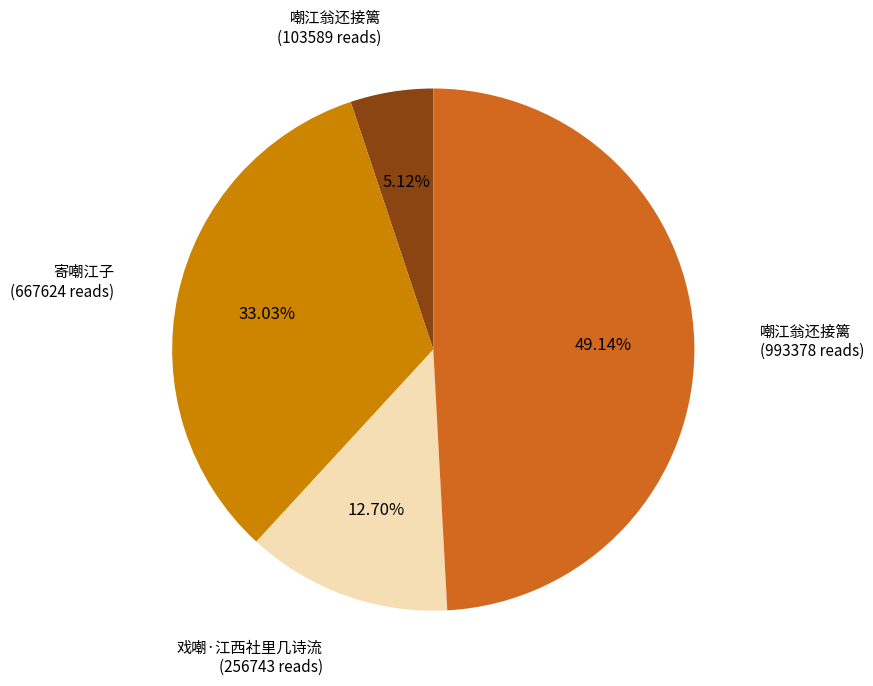

Does any single category account for the majority?

No